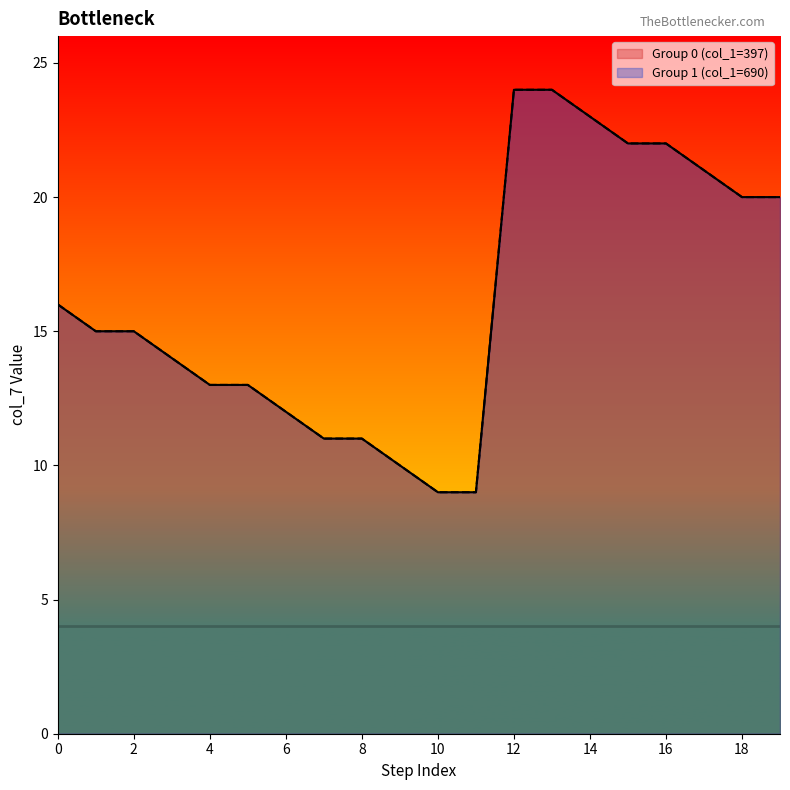

True or false: Group 0 (col_1=397) and Group 1 (col_1=690) cross at least once.

False